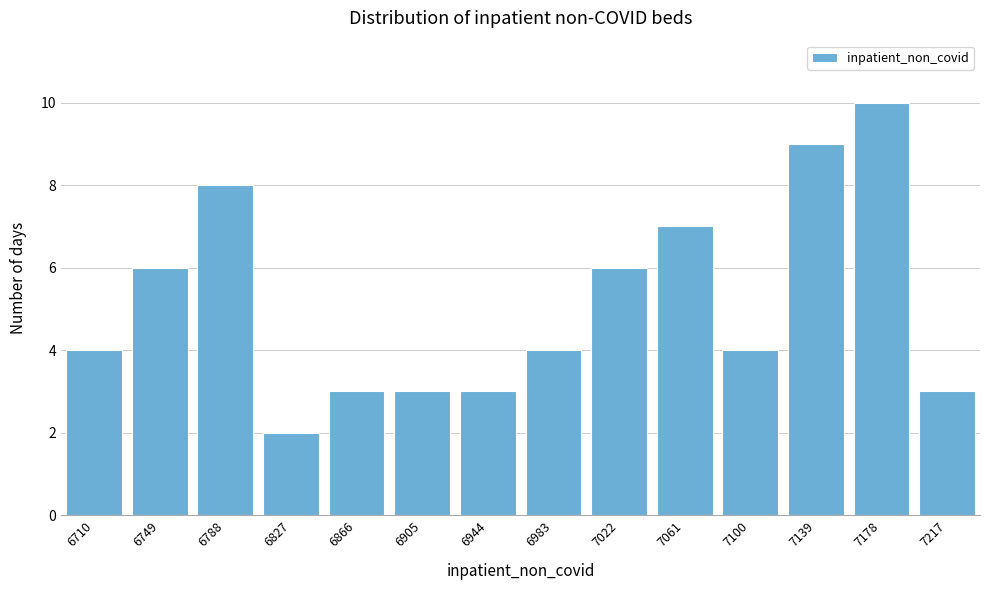

Reading left to right, extract all data points from this chart.

6710=4	6749=6	6788=8	6827=2	6866=3	6905=3	6944=3	6983=4	7022=6	7061=7	7100=4	7139=9	7178=10	7217=3